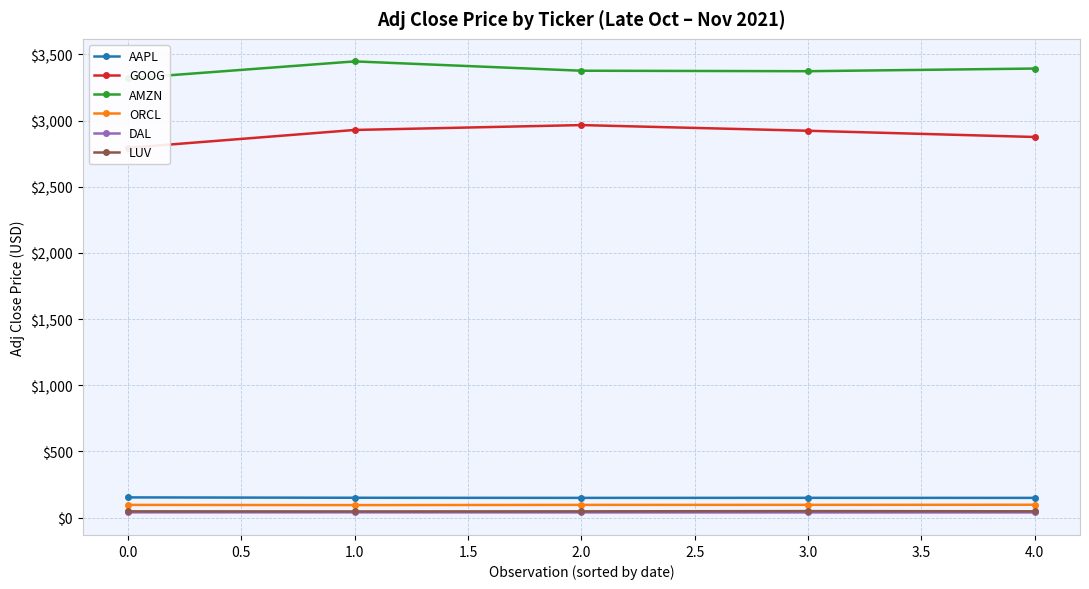

What are all the series names shown in the legend?

AAPL, GOOG, AMZN, ORCL, DAL, LUV